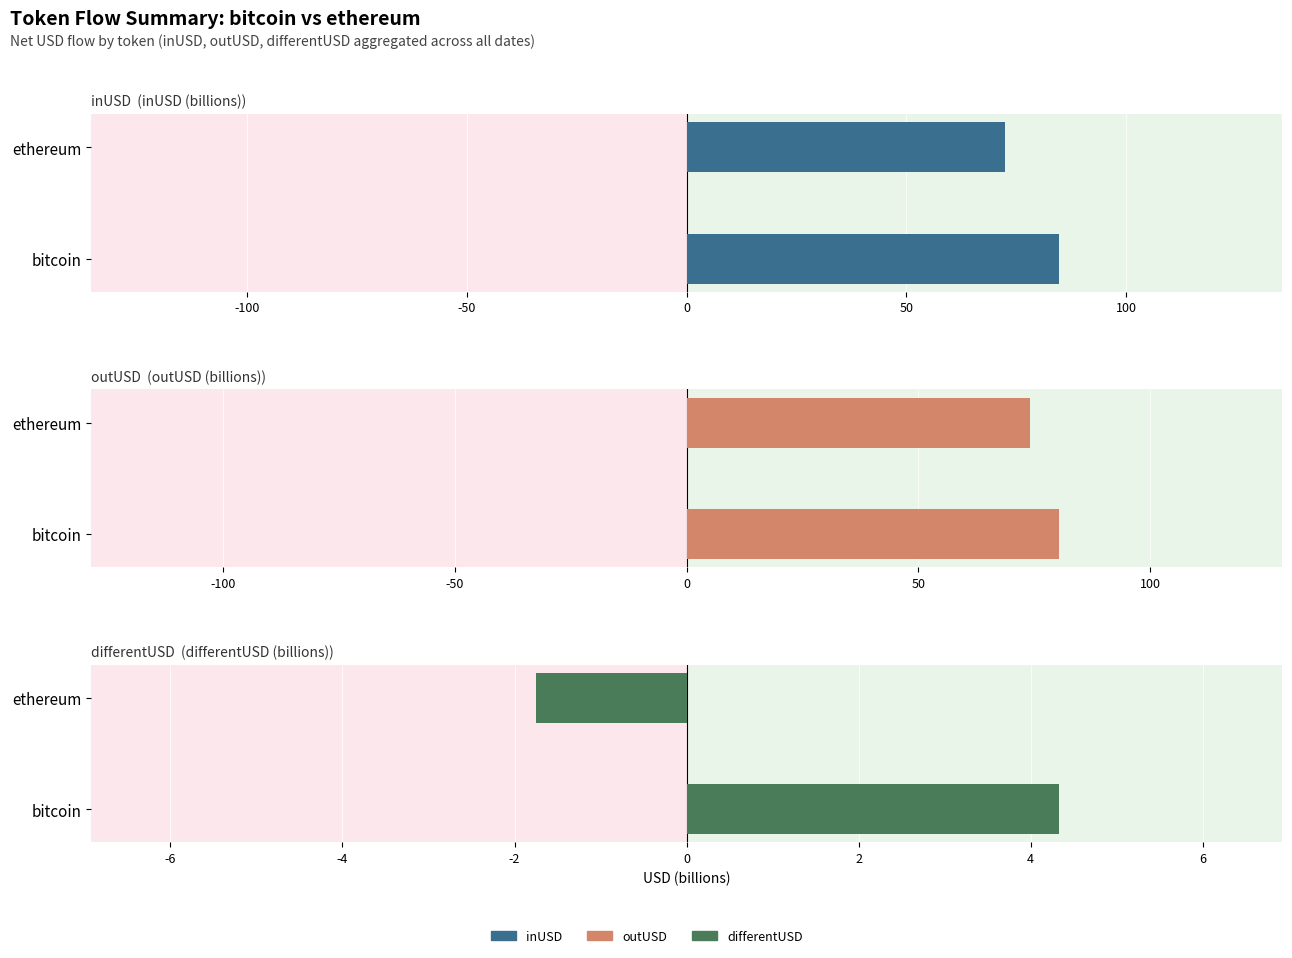

How many categories are shown in the chart?

2